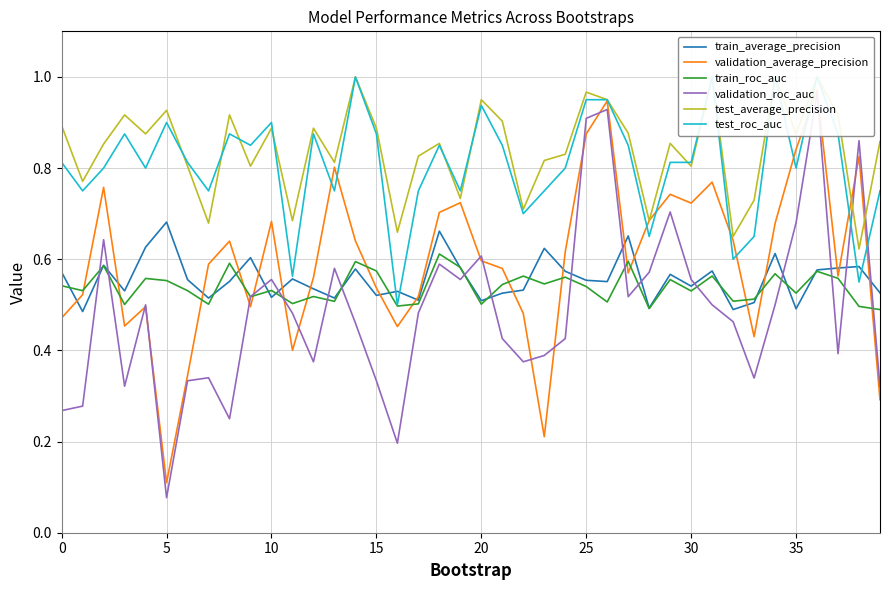

After their last crossing, which series has the higher values: test_roc_auc or validation_roc_auc?

test_roc_auc